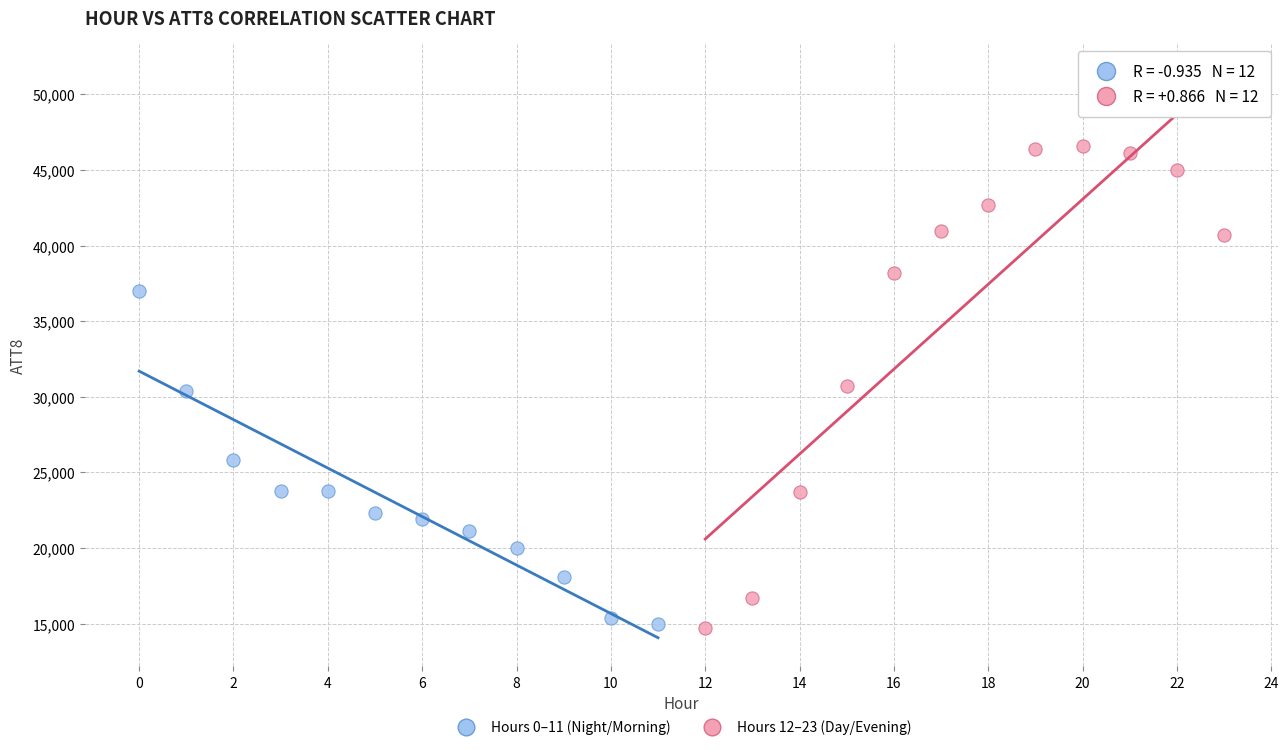

What are all the series names shown in the legend?

Hours 0–11 (Night/Morning), Hours 12–23 (Day/Evening)